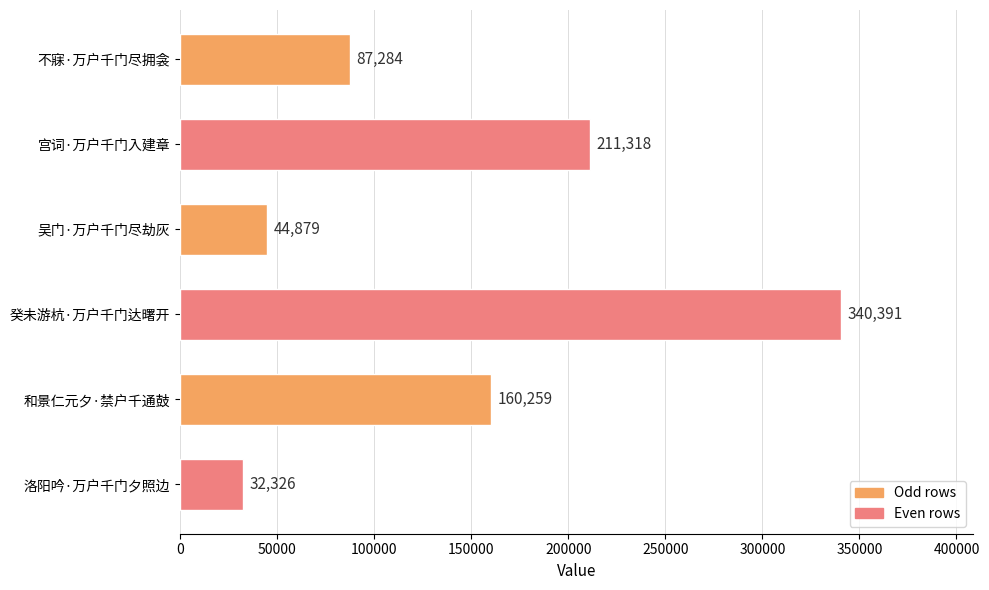

The value at 洛阳吟·万户千门夕照边 is 32326. True or false?

True